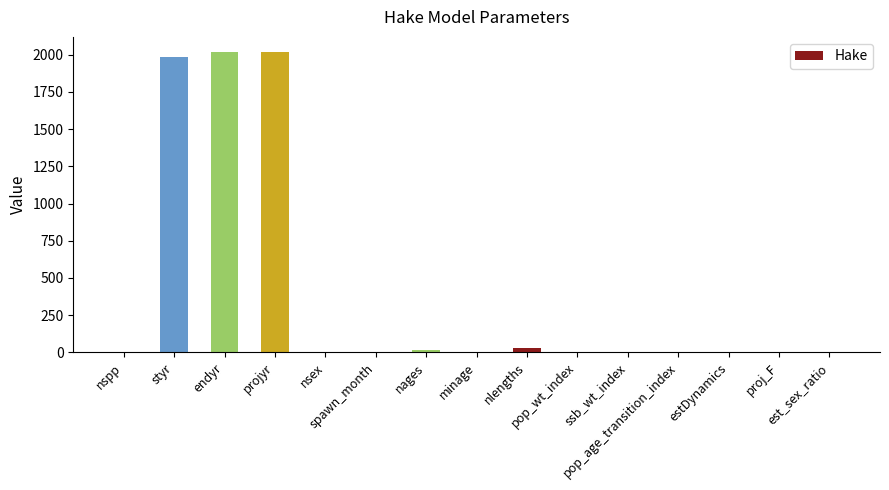

How many distinct data groups are displayed?

1